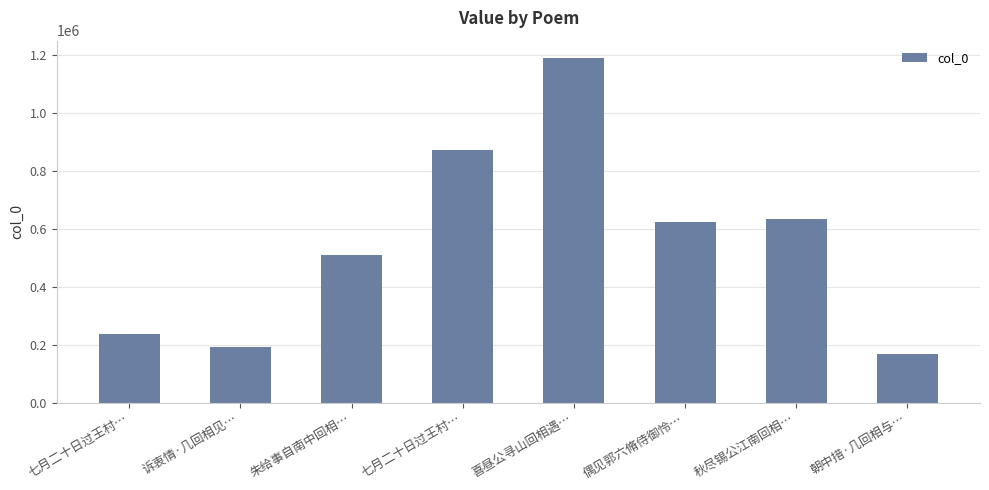

What is the sum of all values?

4423132